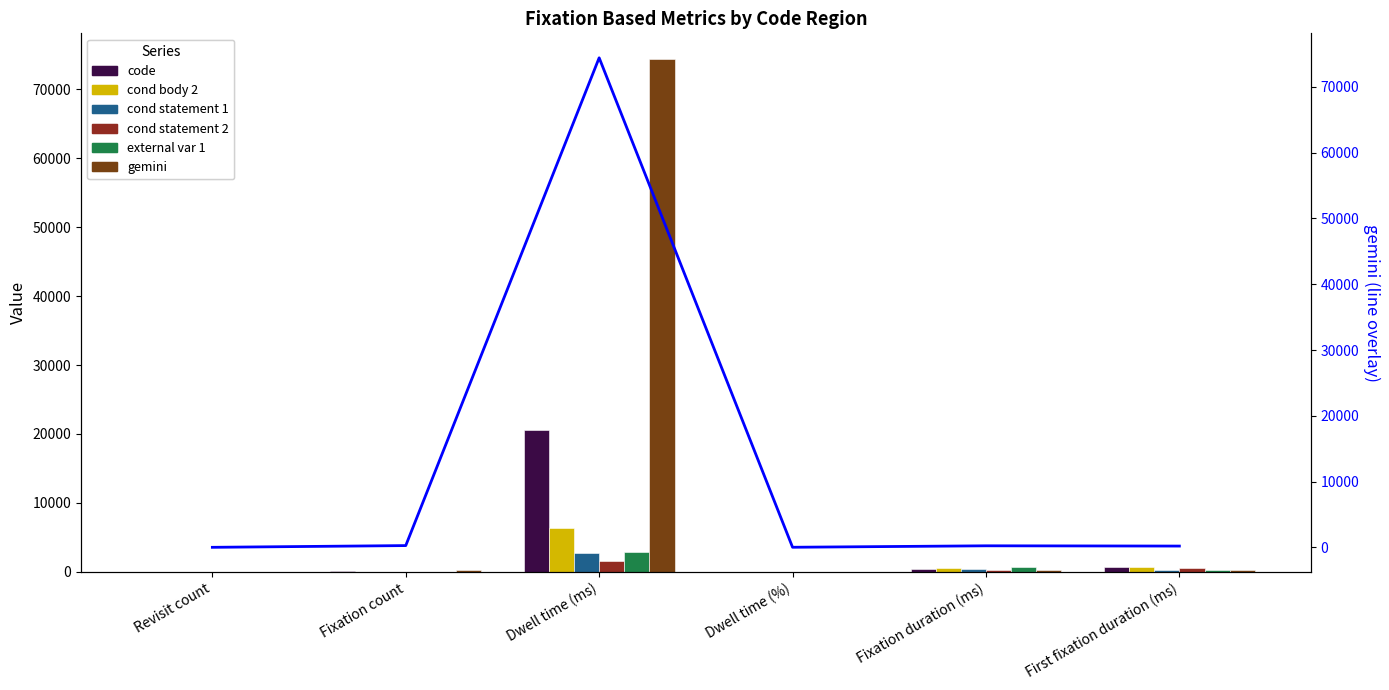

Reading right to left, what are all the values shown in this chart?

code: 624.7	436.2	9.9	20502.0	47.0	28.0
cond body 2: 734.1	525.6	3.0	6306.9	12.0	10.0
cond statement 1: 216.7	392.1	1.3	2744.5	7.0	4.0
cond statement 2: 517.2	322.0	0.8	1610.1	5.0	3.0
external var 1: 300.3	721.6	1.4	2886.5	4.0	3.0
gemini: 216.9	256.6	35.3	74404.1	290.0	27.0